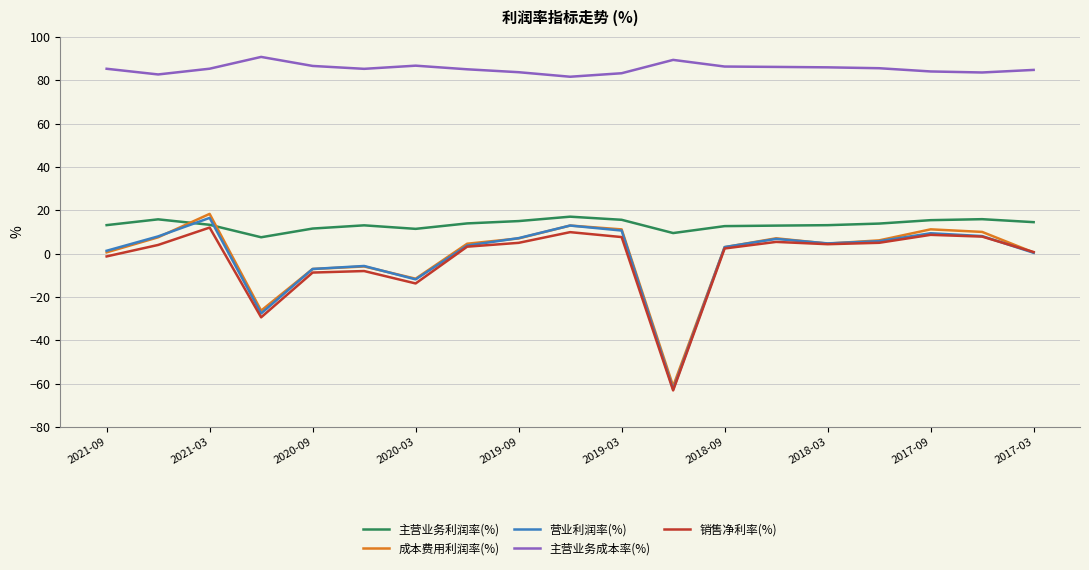

Which series has the largest total across all categories?

主营业务成本率(%)